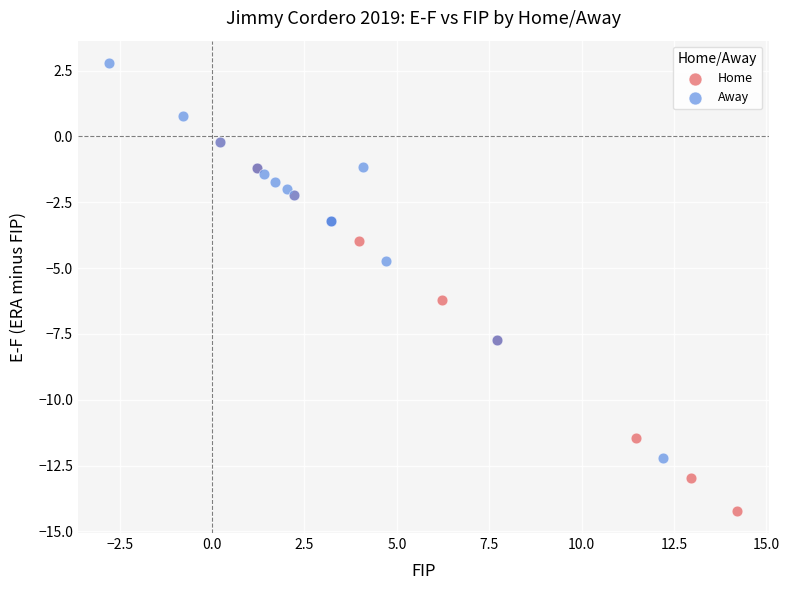

Which series reaches the minimum Y coordinate?

Home